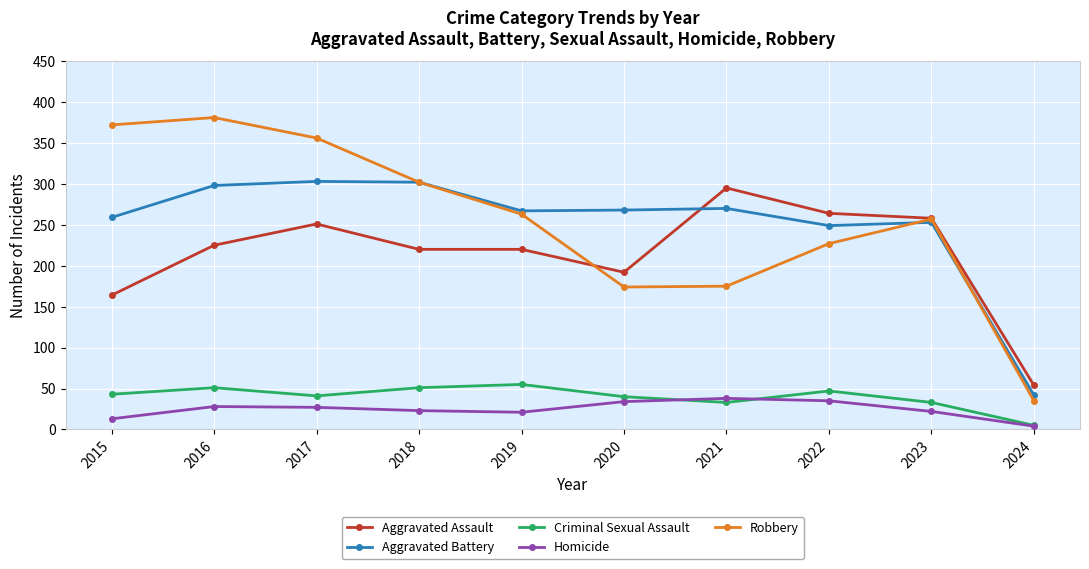

How many values in the Homicide series are below 27?

5